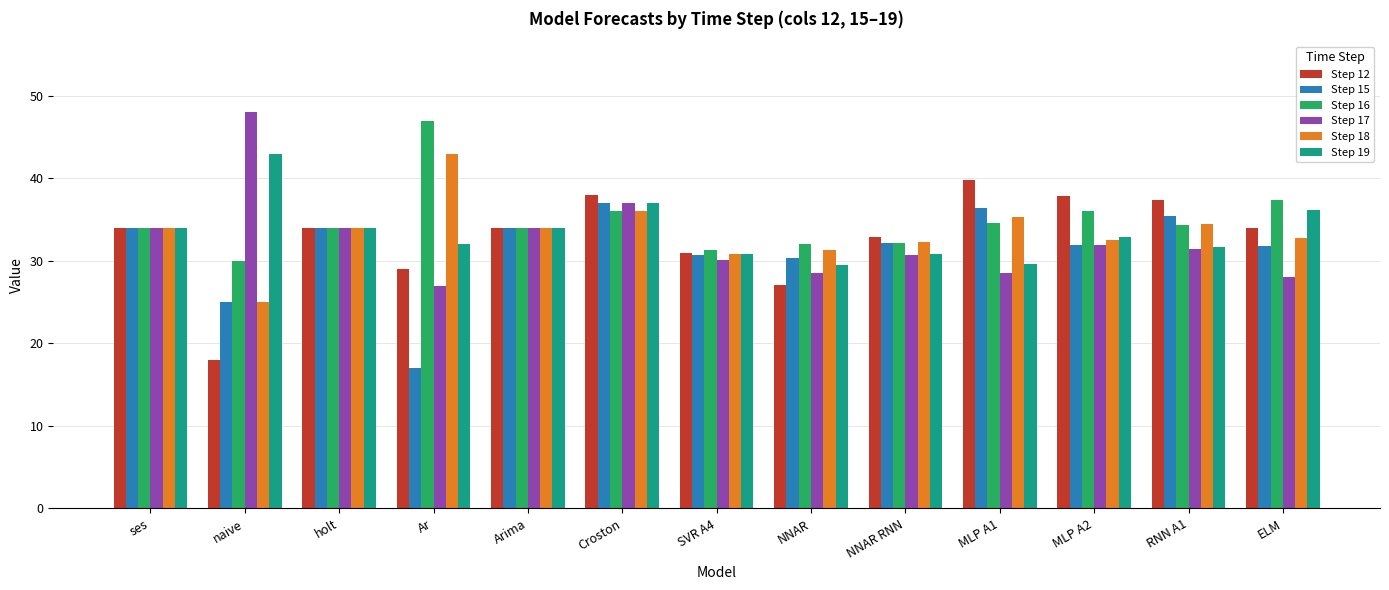

What position from the right is Arima?

9